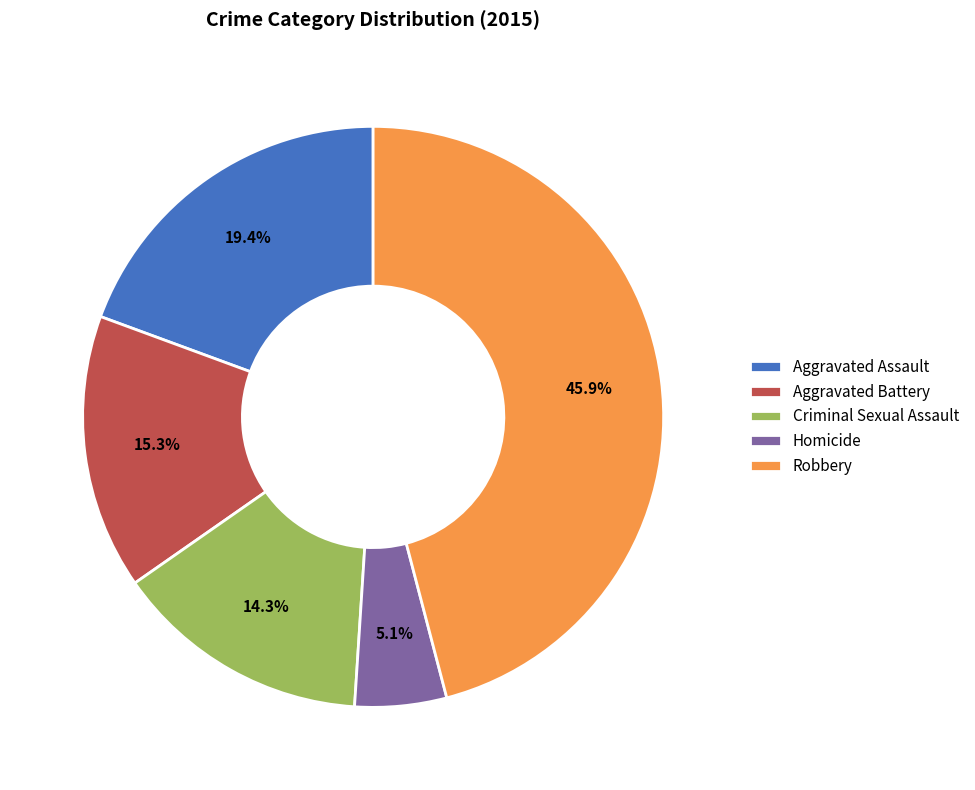

Does Homicide account for over 50% of the chart?

No